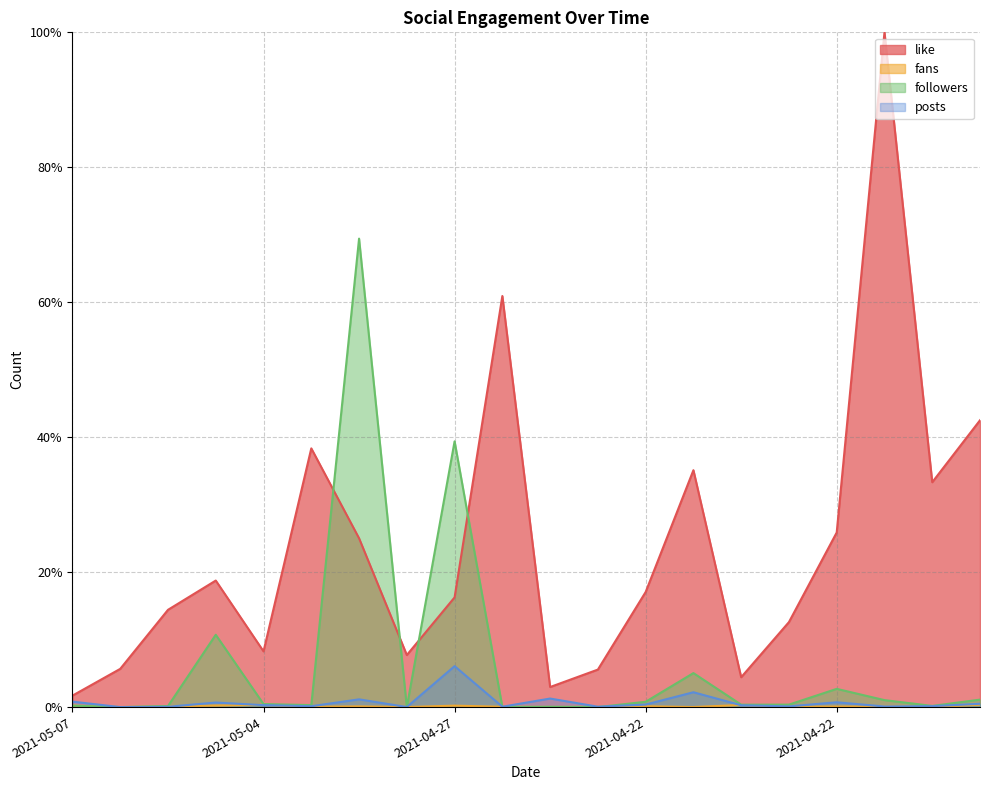

After their last crossing, which series has the higher values: posts or fans?

posts